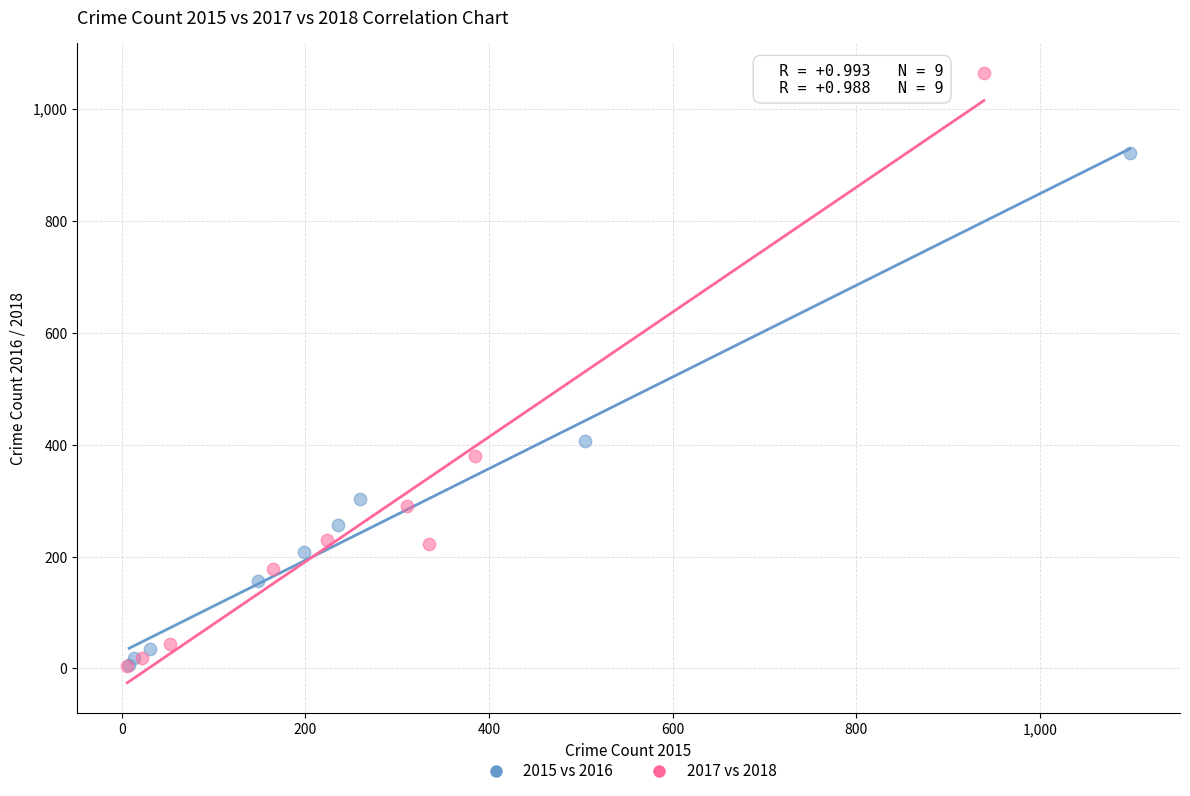

Which series reaches the maximum Y coordinate?

2017 vs 2018